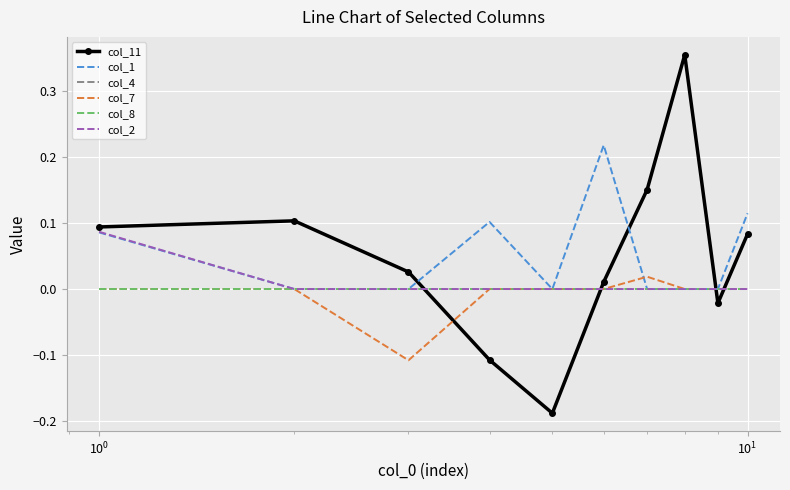

How many interior local valleys does the col_1 series have?

1